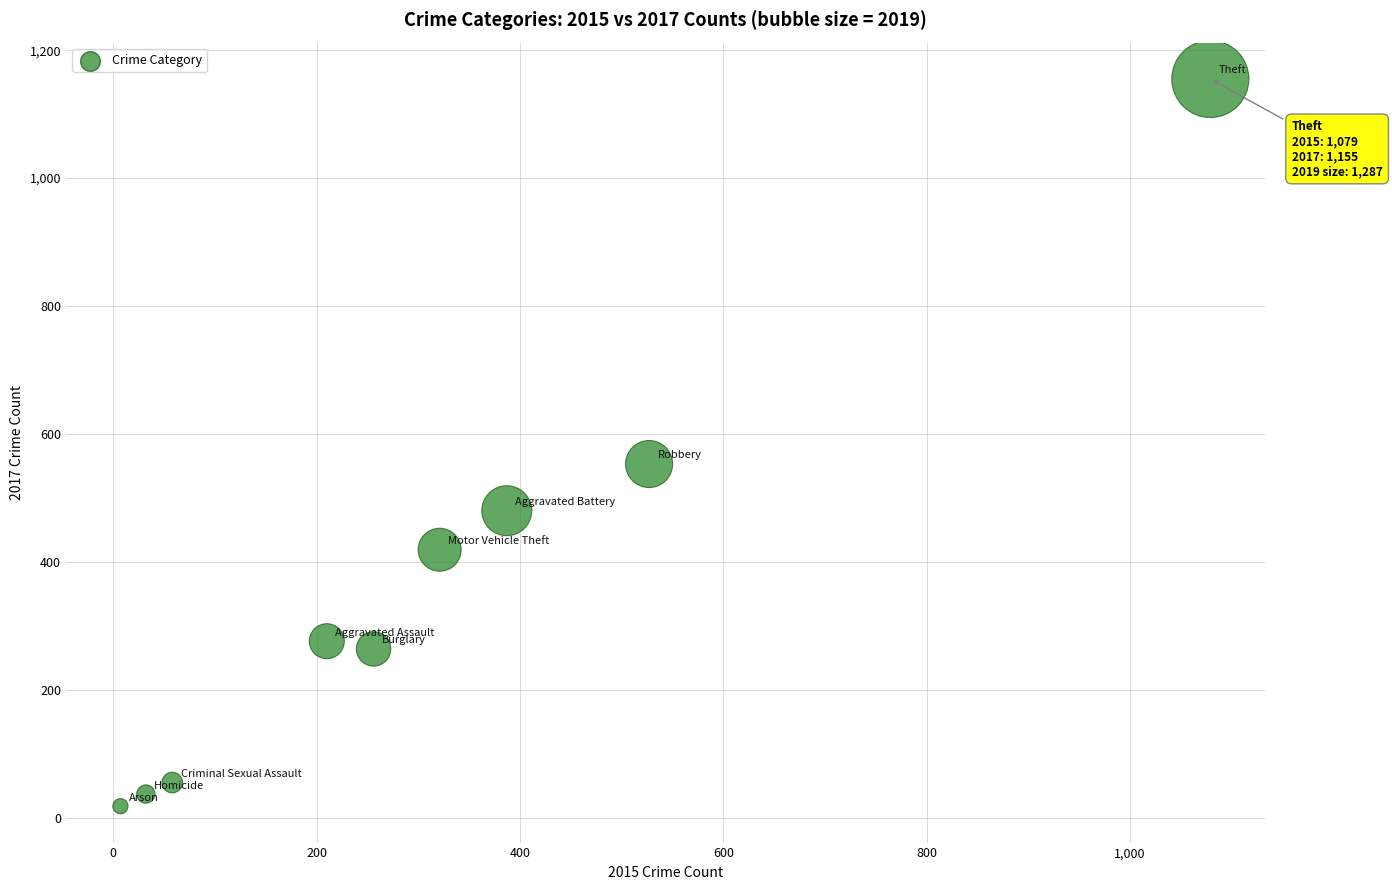

What is the range of X values (max minus min)?

1072